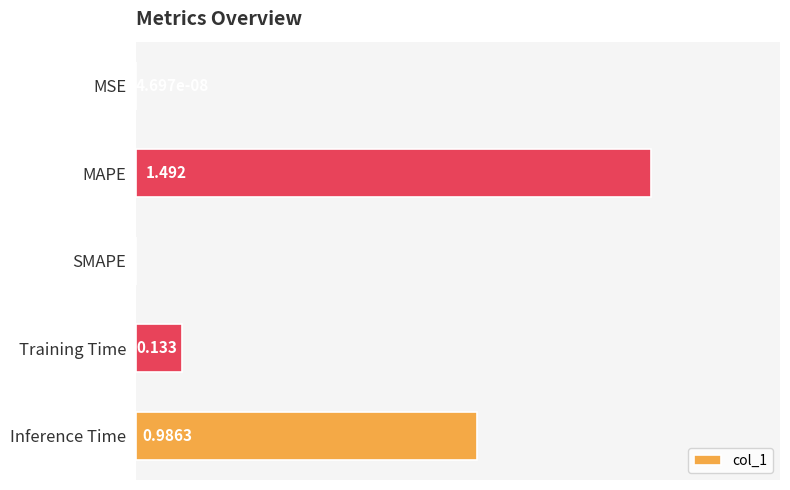

Which label corresponds to the largest value in the chart?

MAPE